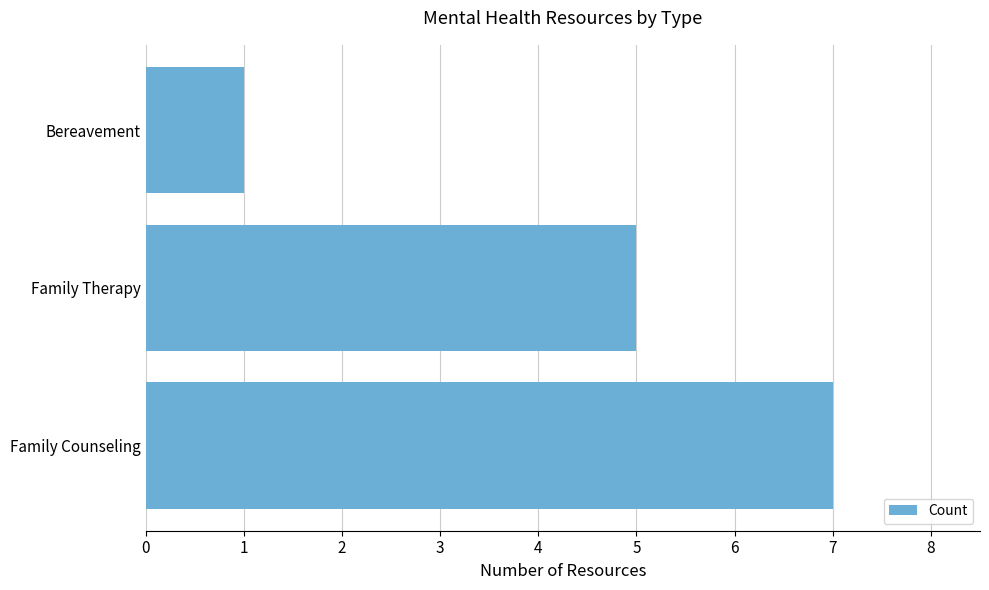

Is it true that the value at Bereavement is 1?

True